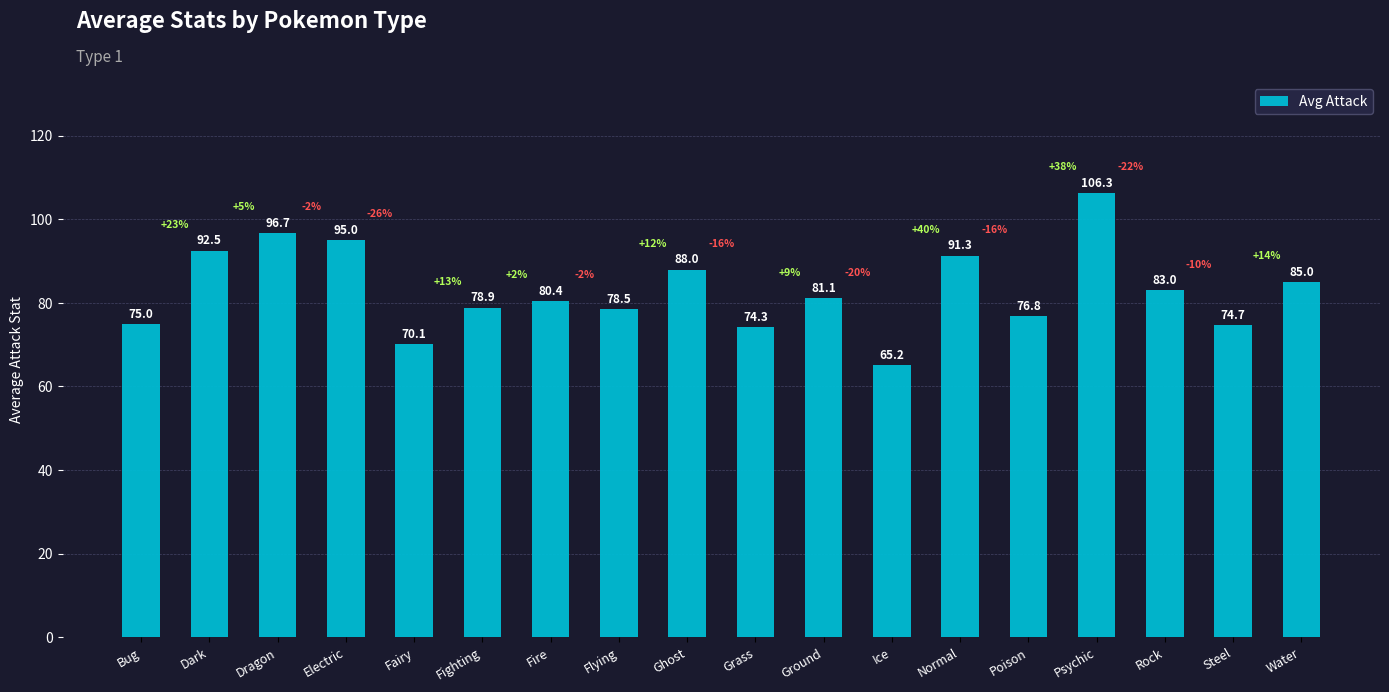

How many data points does each series have?

18